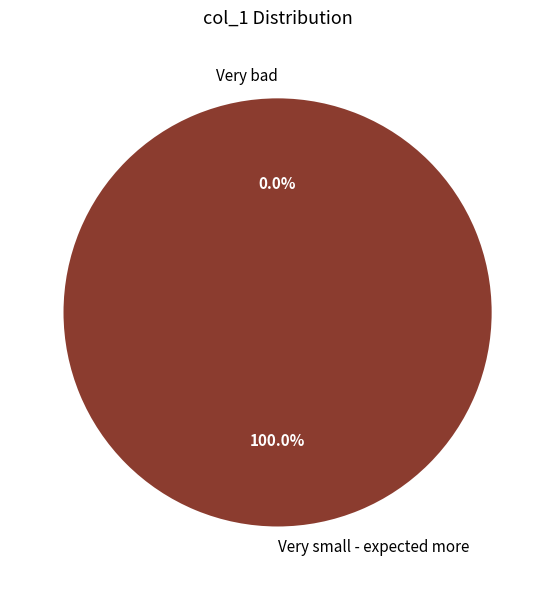

What is the smallest slice in the pie chart?

Very bad